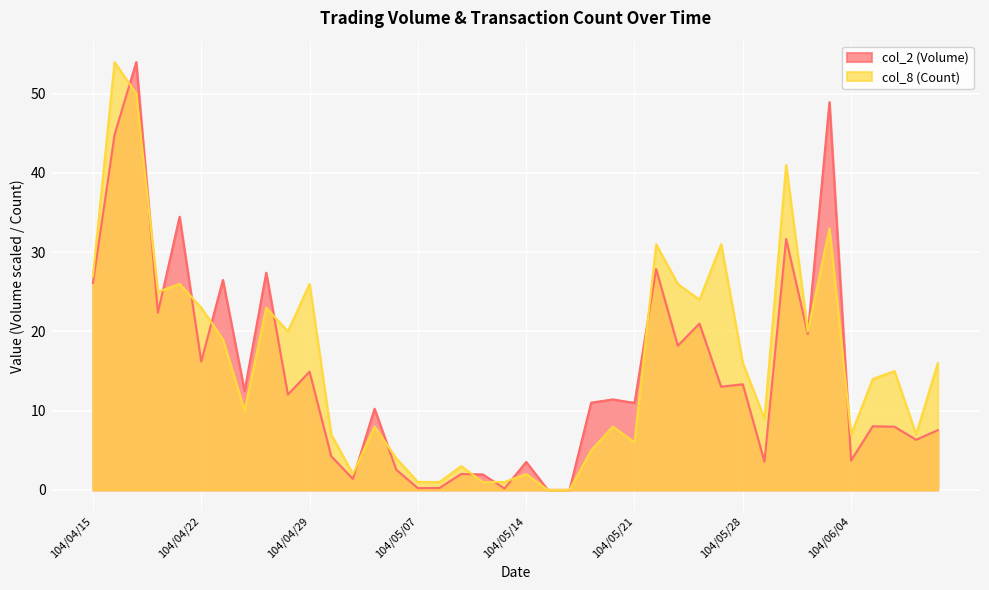

Reading left to right, what are all the values shown in this chart?

col_2 (Volume): 104/04/15=26.1	104/04/16=44.8	104/04/17=54.0	104/04/20=22.4	104/04/21=34.5	104/04/22=16.2	104/04/23=26.5	104/04/24=12.5	104/04/27=27.4	104/04/28=12.0	104/04/29=14.9	104/04/30=4.3	104/05/04=1.4	104/05/05=10.3	104/05/06=2.6	104/05/07=0.2	104/05/08=0.2	104/05/11=2.0	104/05/12=2.0	104/05/13=0.2	104/05/14=3.5	104/05/15=0.0	104/05/18=0.0	104/05/19=11.0	104/05/20=11.4	104/05/21=11.0	104/05/22=27.9	104/05/25=18.2	104/05/26=21.0	104/05/27=13.0	104/05/28=13.3	104/05/29=3.6	104/06/01=31.7	104/06/02=19.7	104/06/03=48.9	104/06/04=3.7	104/06/05=8.0	104/06/08=8.0	104/06/09=6.3	104/06/10=7.5
col_8 (Count): 104/04/15=27.0	104/04/16=54.0	104/04/17=50.0	104/04/20=25.0	104/04/21=26.0	104/04/22=23.0	104/04/23=19.0	104/04/24=10.0	104/04/27=23.0	104/04/28=20.0	104/04/29=26.0	104/04/30=7.0	104/05/04=2.0	104/05/05=8.0	104/05/06=4.0	104/05/07=1.0	104/05/08=1.0	104/05/11=3.0	104/05/12=1.0	104/05/13=1.0	104/05/14=2.0	104/05/15=0.0	104/05/18=0.0	104/05/19=5.0	104/05/20=8.0	104/05/21=6.0	104/05/22=31.0	104/05/25=26.0	104/05/26=24.0	104/05/27=31.0	104/05/28=16.0	104/05/29=9.0	104/06/01=41.0	104/06/02=20.0	104/06/03=33.0	104/06/04=7.0	104/06/05=14.0	104/06/08=15.0	104/06/09=7.0	104/06/10=16.0